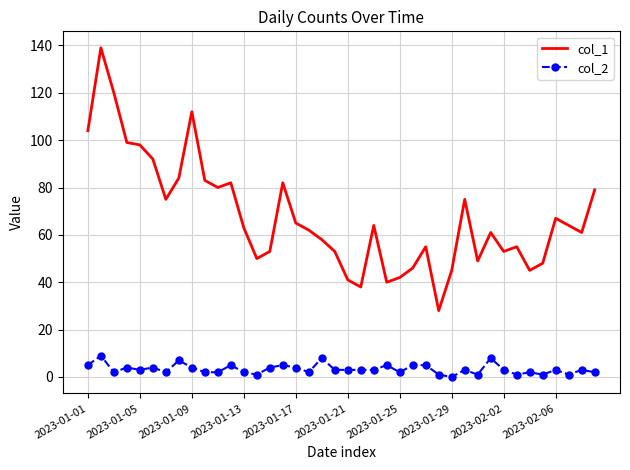

List the series in order of their peak value, highest first.

col_1, col_2